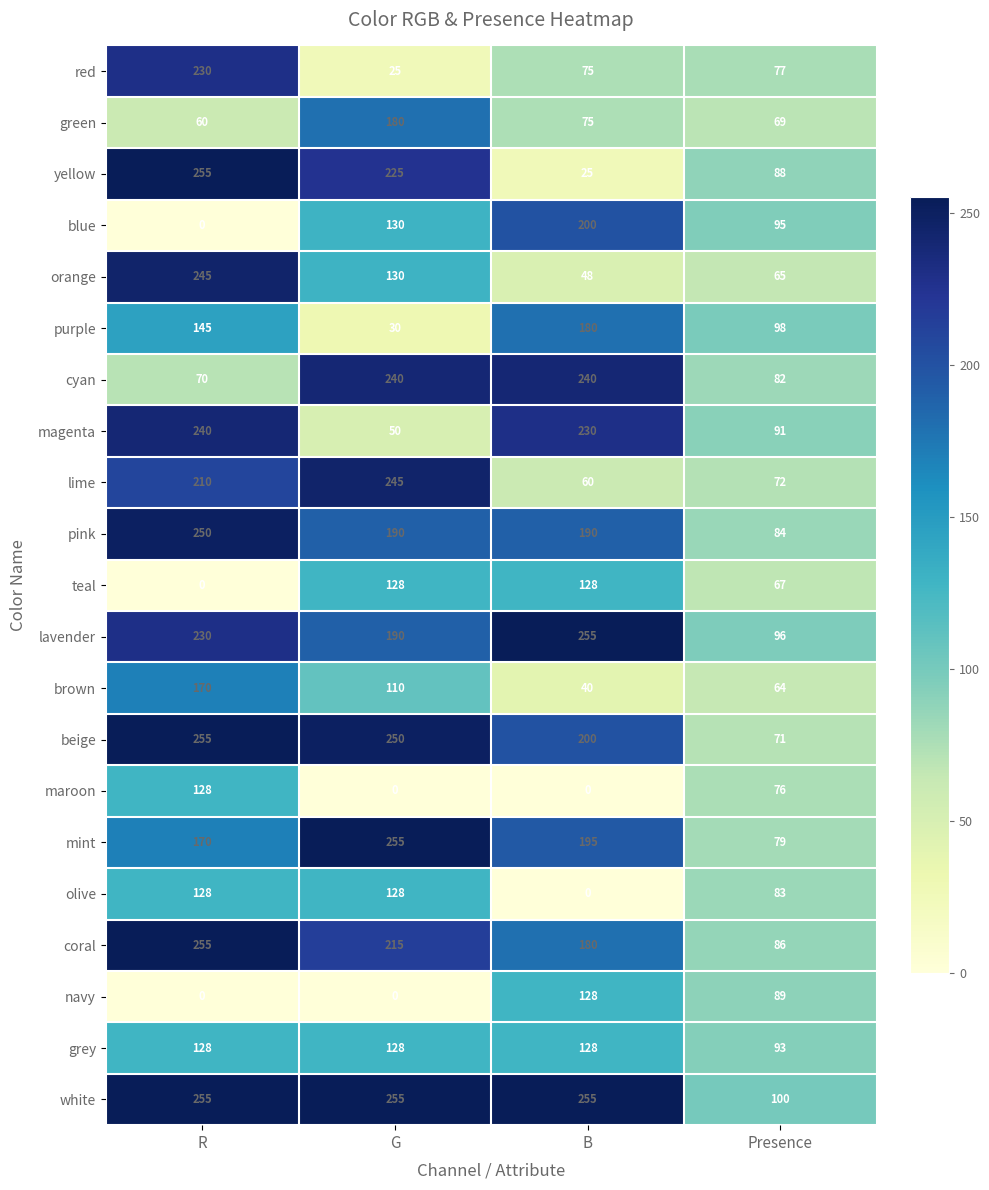

What is the greatest value displayed?

255